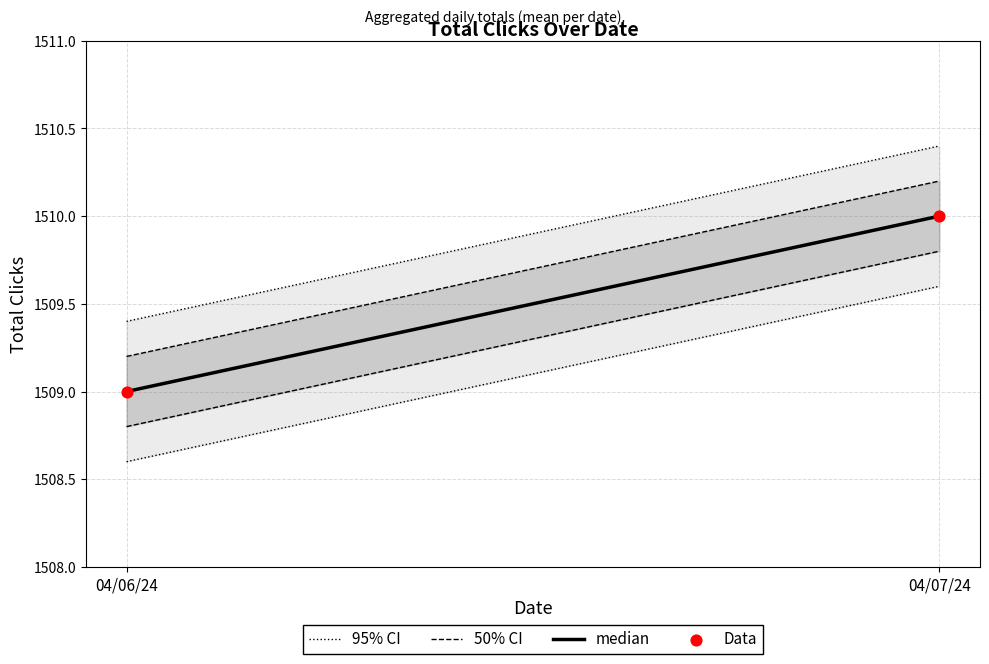

What is the average Y value?

1510